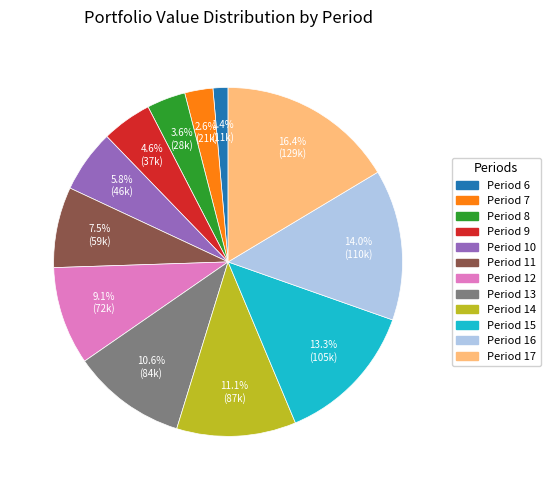

How many slices are in this pie chart?

12